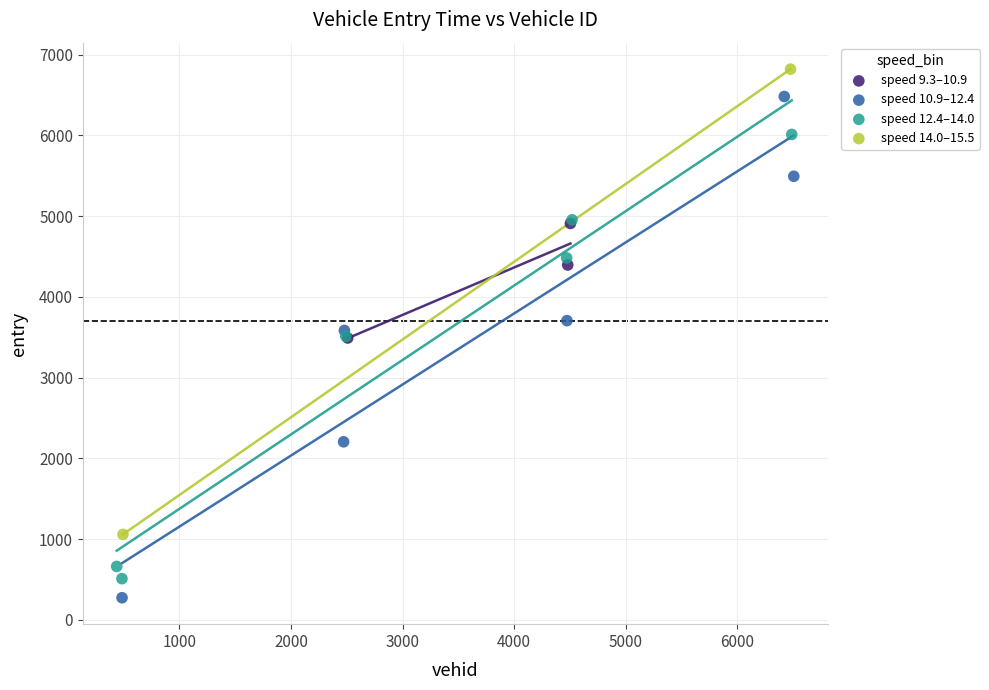

What are all the series names shown in the legend?

speed 9.3–10.9, speed 10.9–12.4, speed 12.4–14.0, speed 14.0–15.5